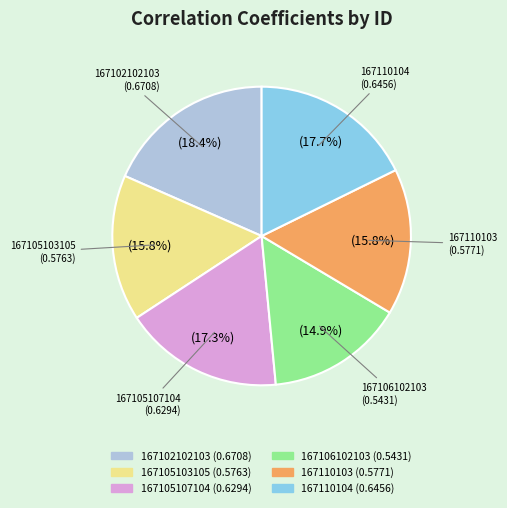

Combined, what portion of the pie is 167105107104 and 167102102103?

35.7%